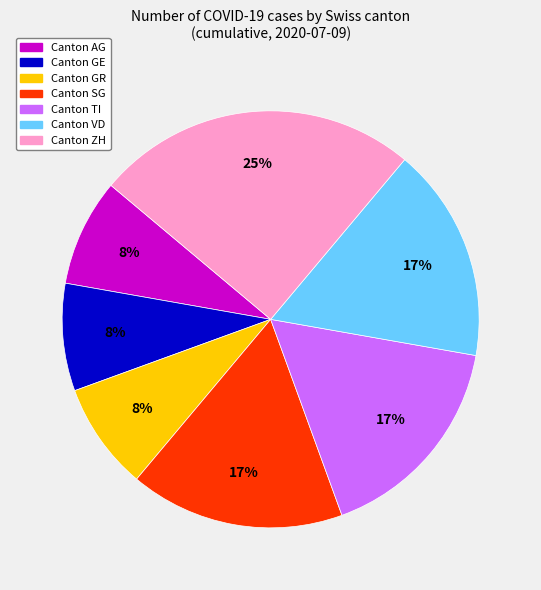

Count the number of slices in the pie.

7